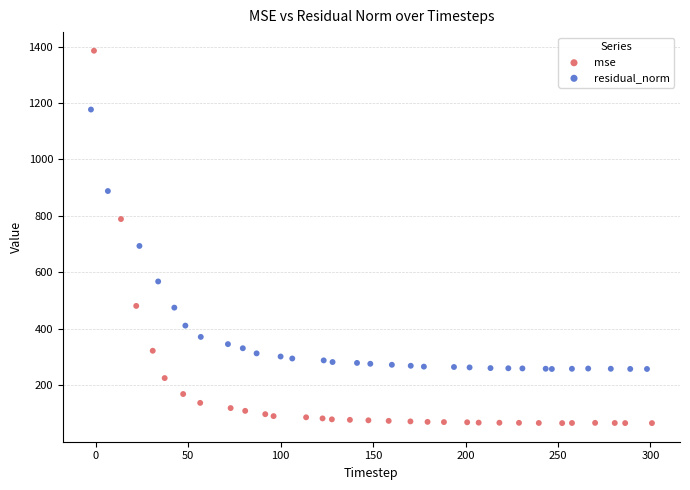

Which series reaches the minimum Y coordinate?

mse